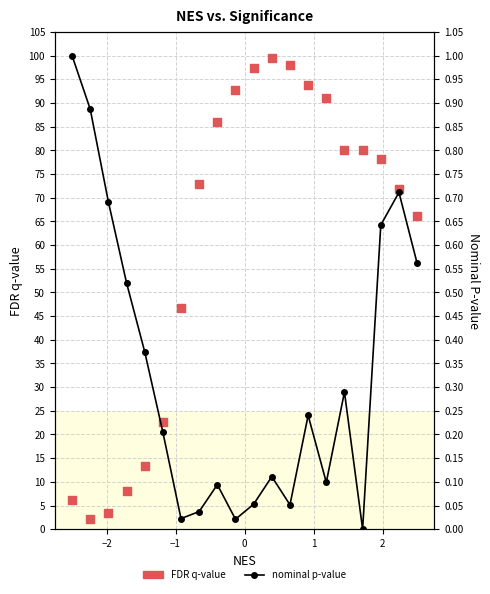

At how many categories does at least one series exceed 4?

18